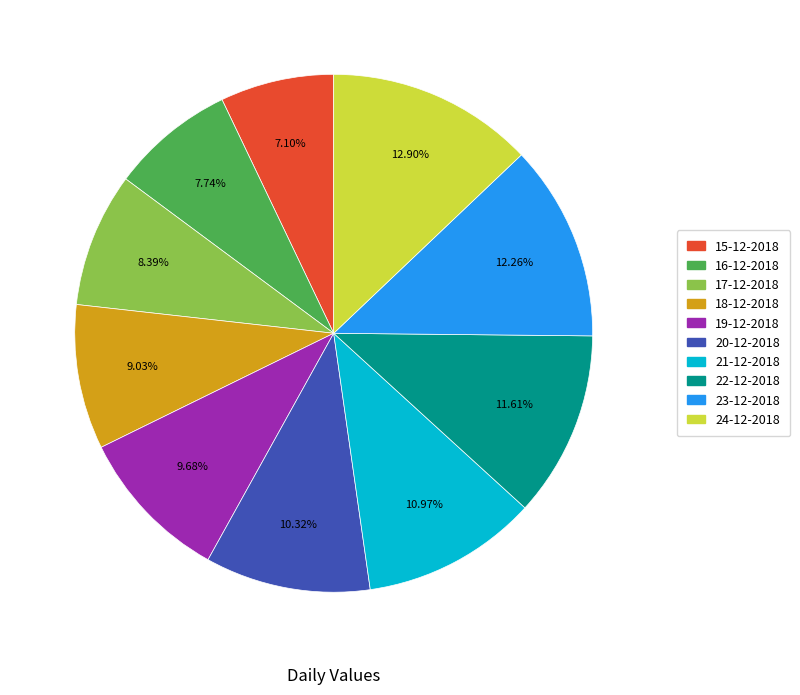

What is the total percentage of 18-12-2018 and 17-12-2018?

17.4%